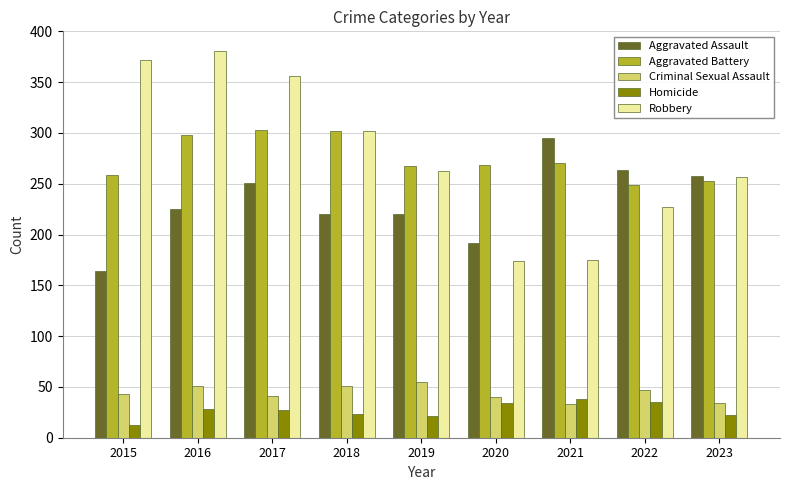

Which series changed the most between 2015 and 2020?

Robbery